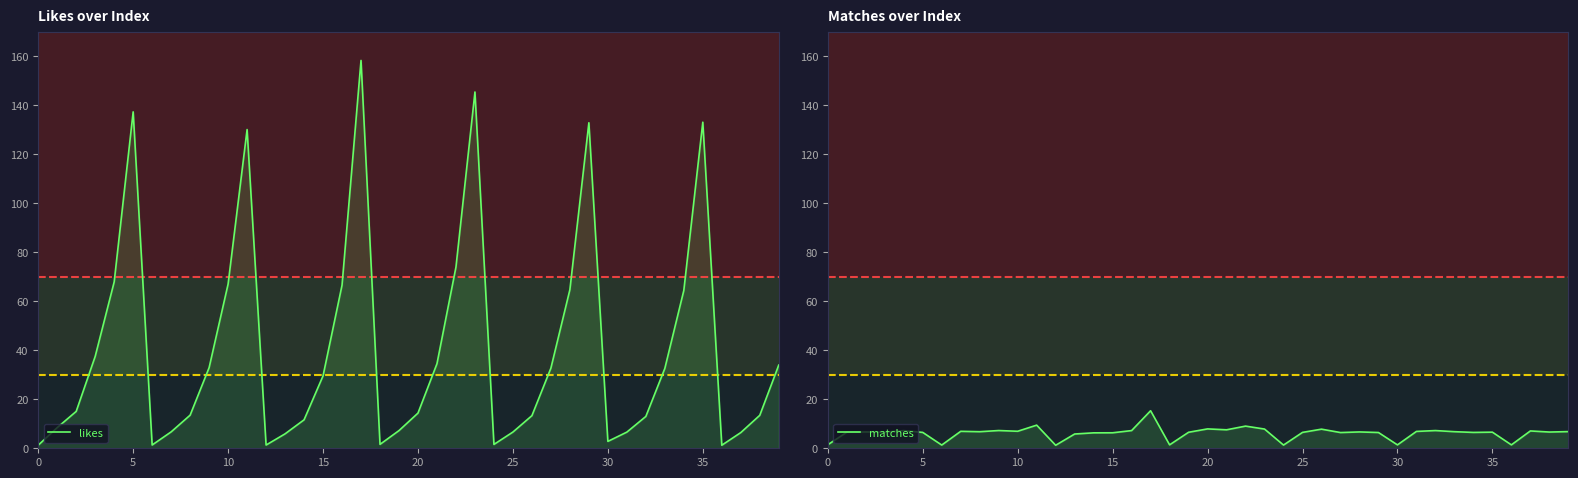

True or false: likes has a value of 34.5 at 21.

True